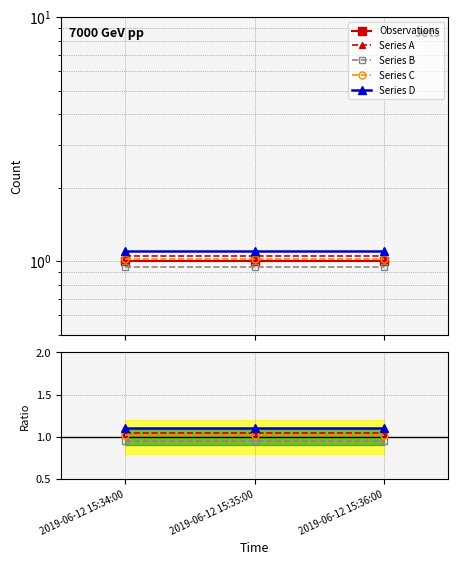

At which category is the sum across all series the highest?

2019-06-12 15:34:00